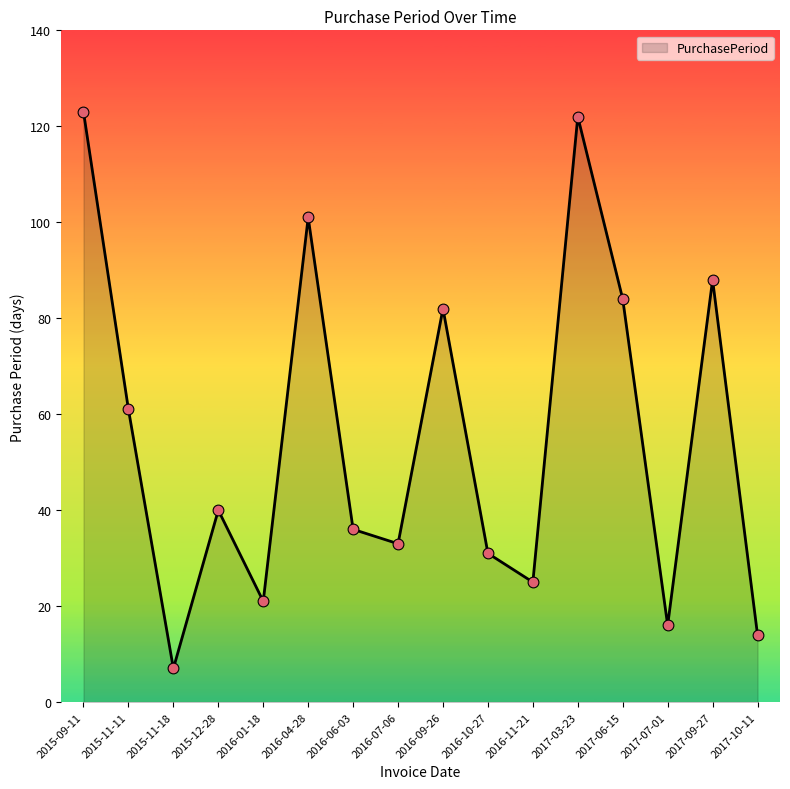

Which has a higher value, 2017-06-15 or 2015-12-28?

2017-06-15